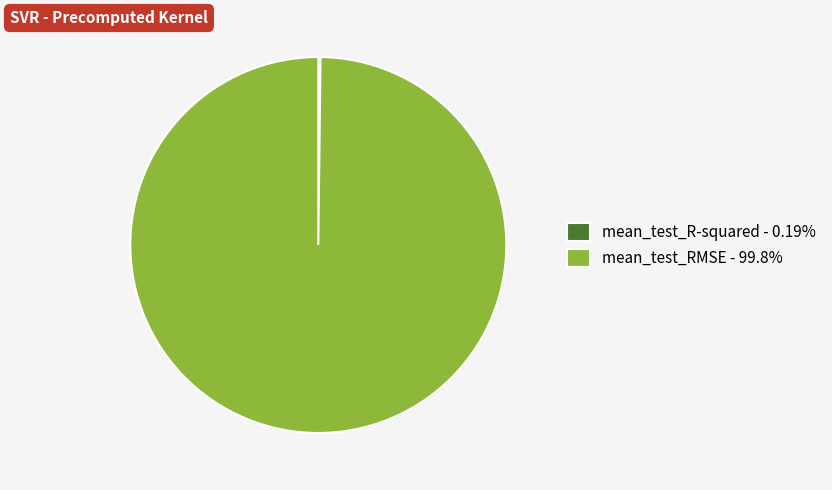

Is there any slice that represents more than half of the pie?

Yes